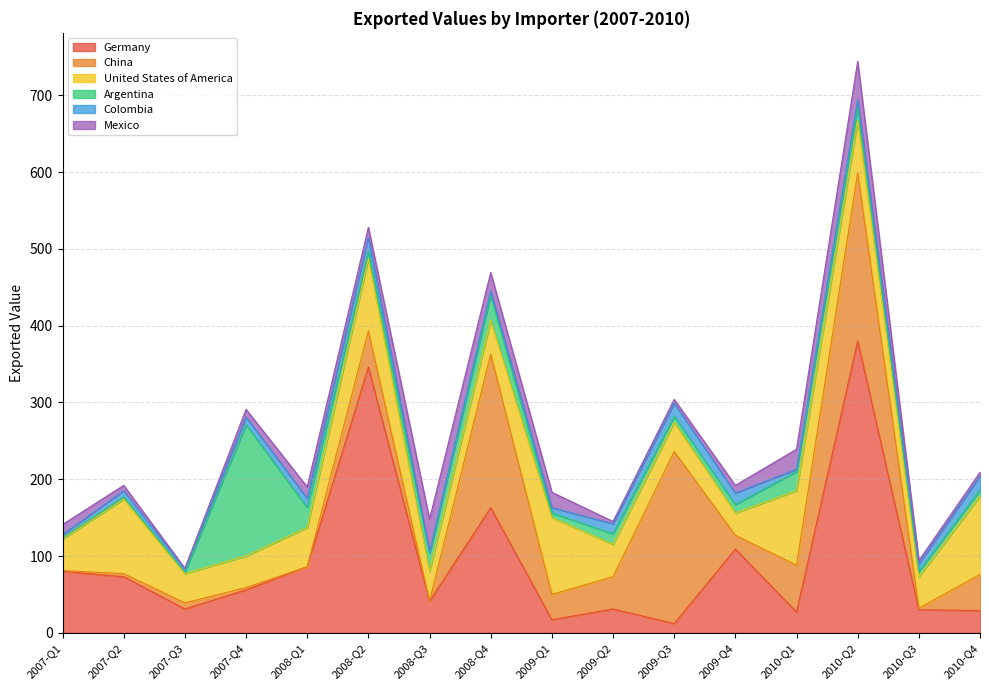

What is the approximate value of Colombia at 2010-Q1, to the nearest 5?

5